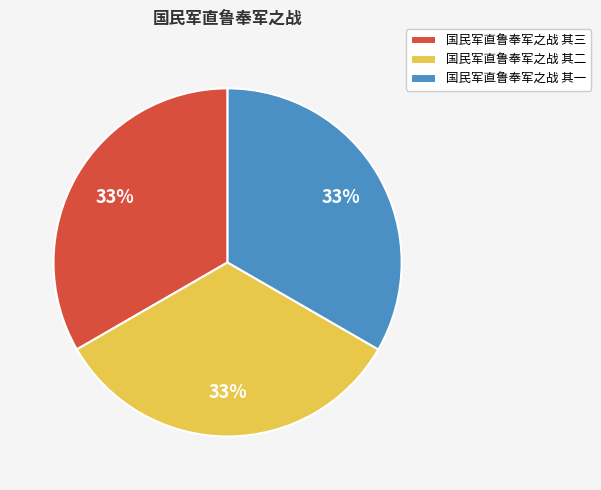

What percentage is the 国民军直鲁奉军之战 其一 slice, to the nearest percent?

33%